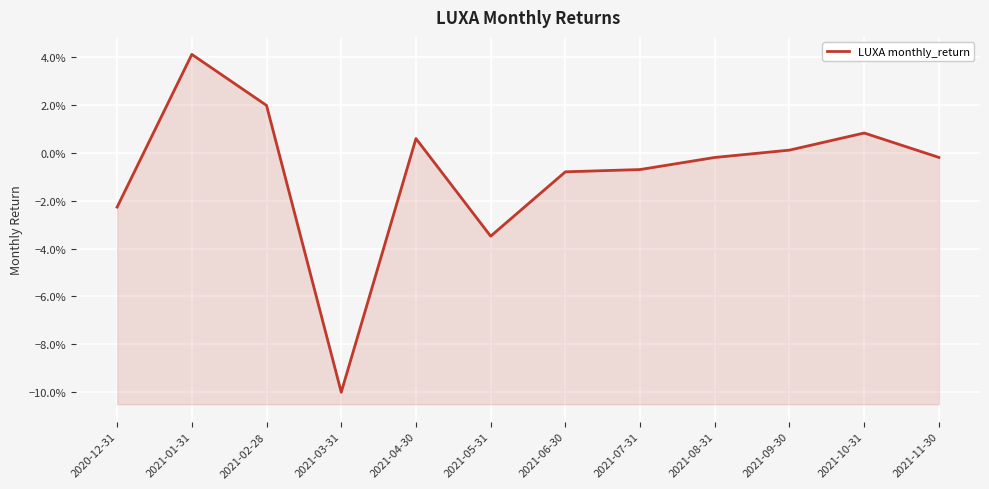

Which label corresponds to the smallest value in the chart?

2021-03-31